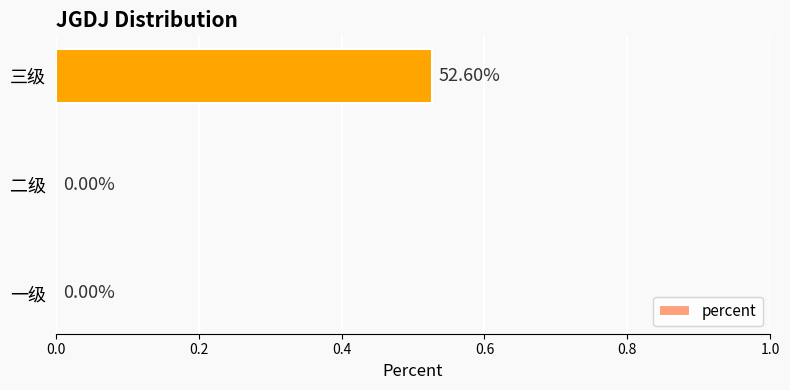

Which has a higher value, 三级 or 一级?

三级